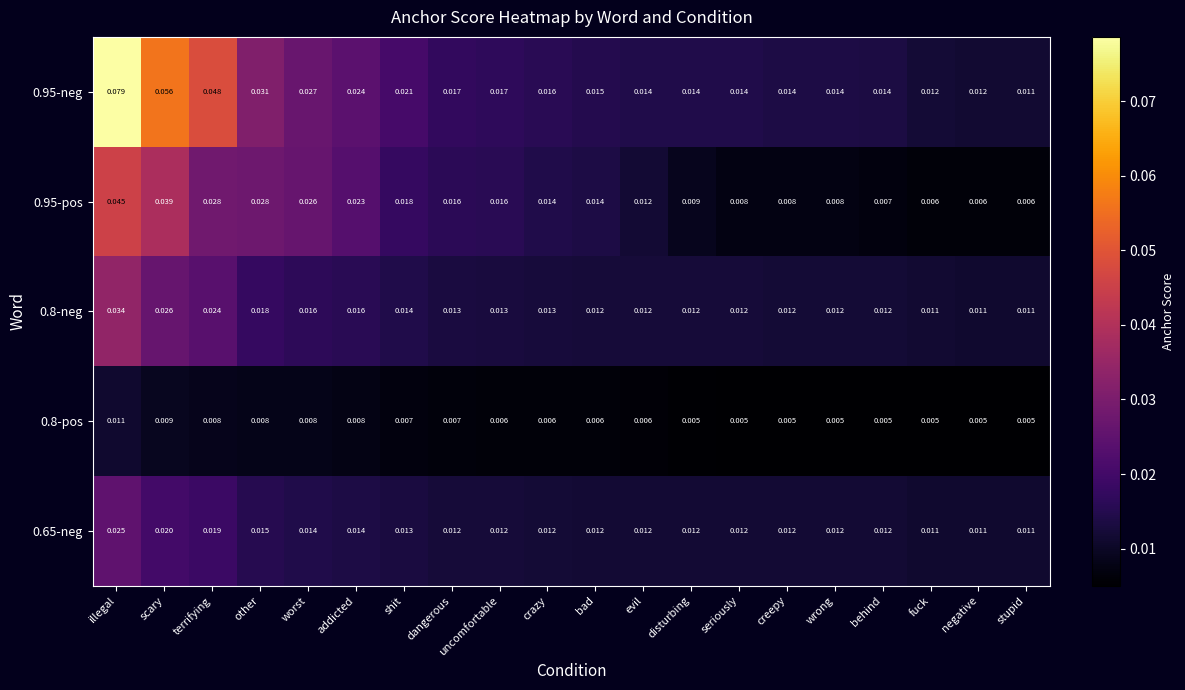

Which label corresponds to the largest value in the chart?

illegal